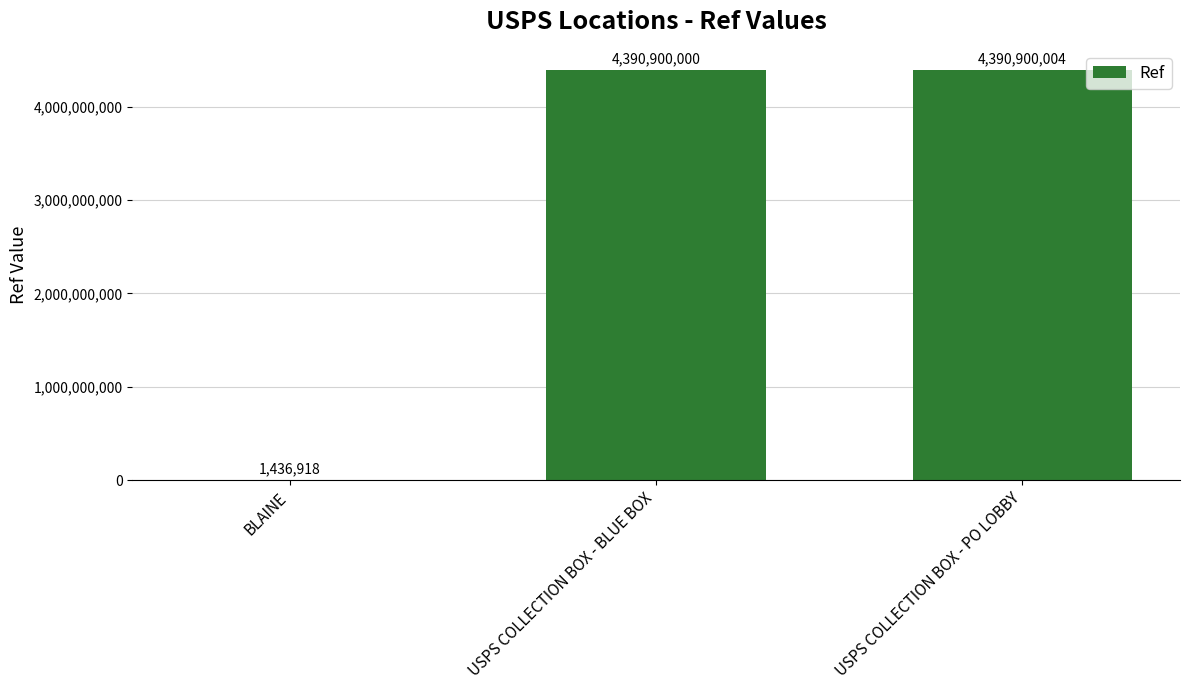

Where is the data nearest to the value 2196168461?

USPS COLLECTION BOX - BLUE BOX